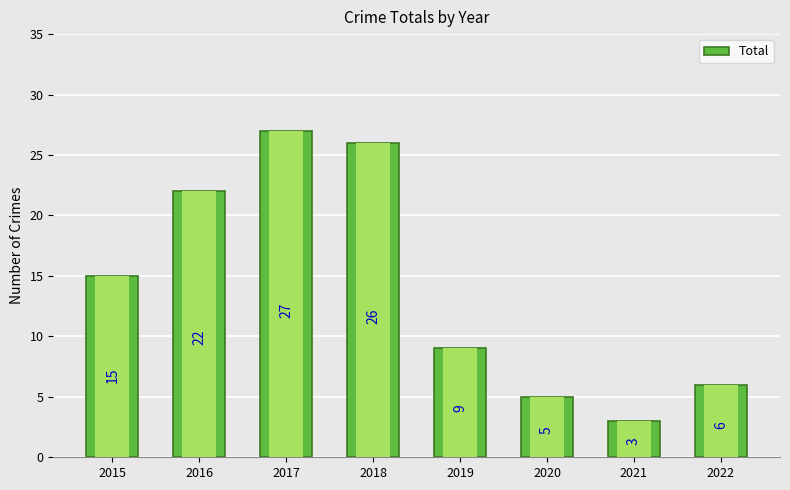

What is the average value?

14